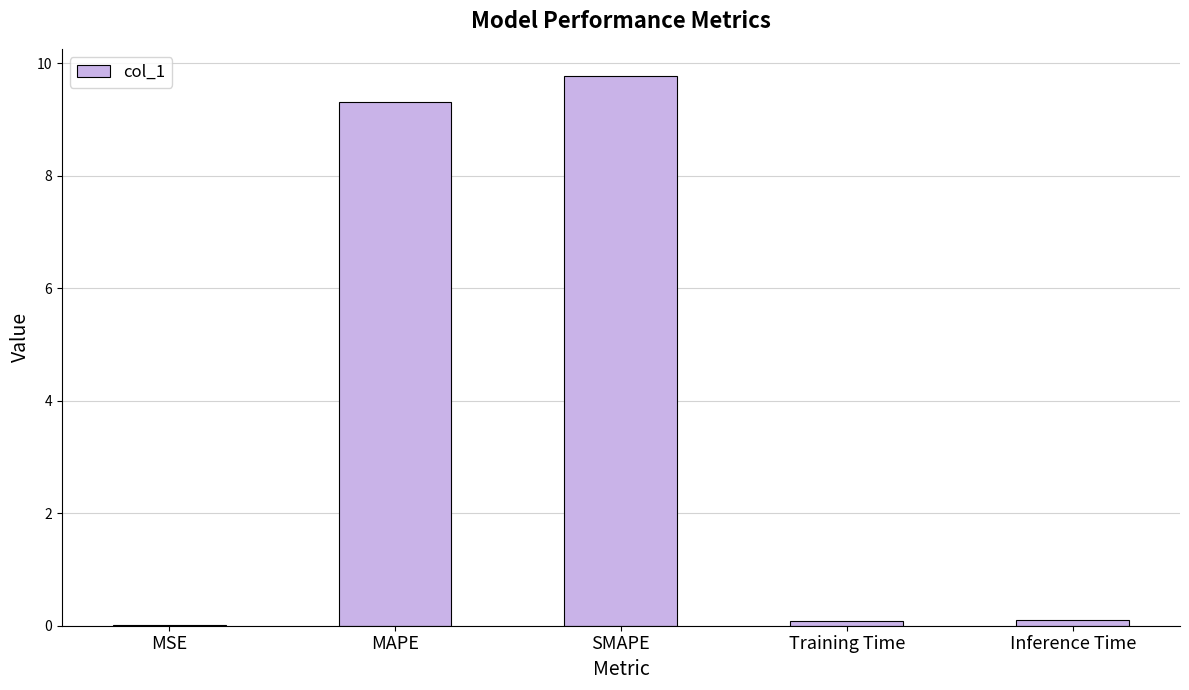

The value at MSE is 0.0. True or false?

True